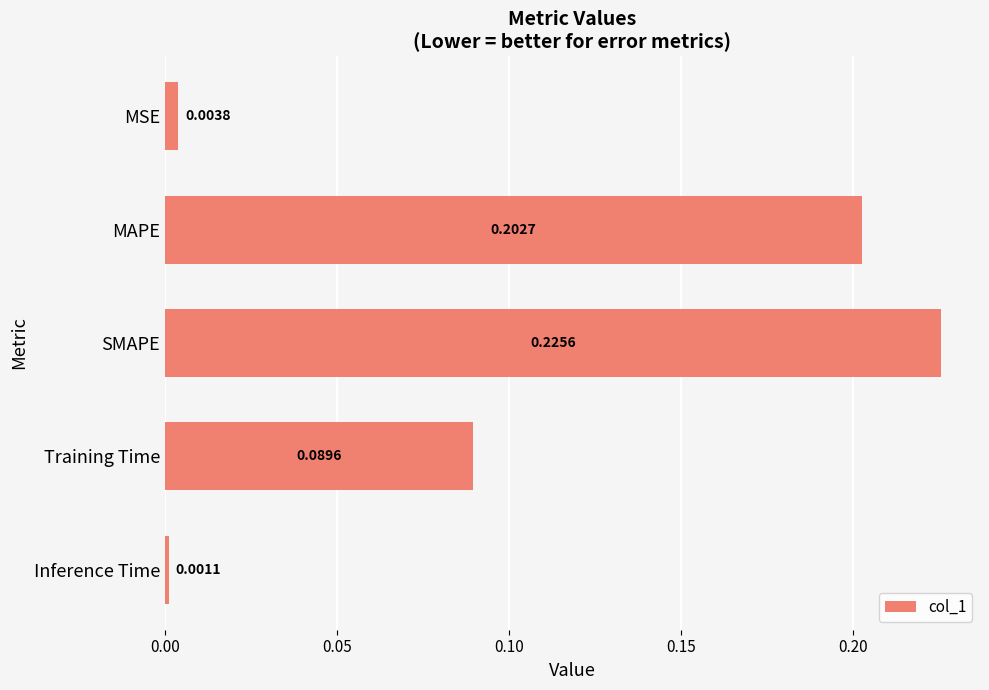

What is the change in value from MSE to MAPE?

+0.2